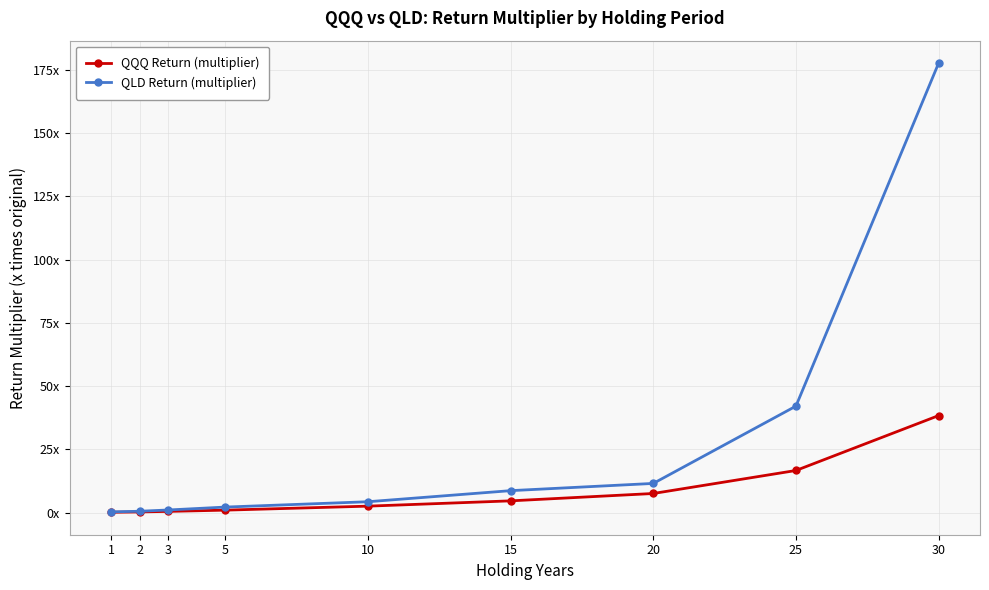

Which series has the widest spread of values?

QLD Return (multiplier)